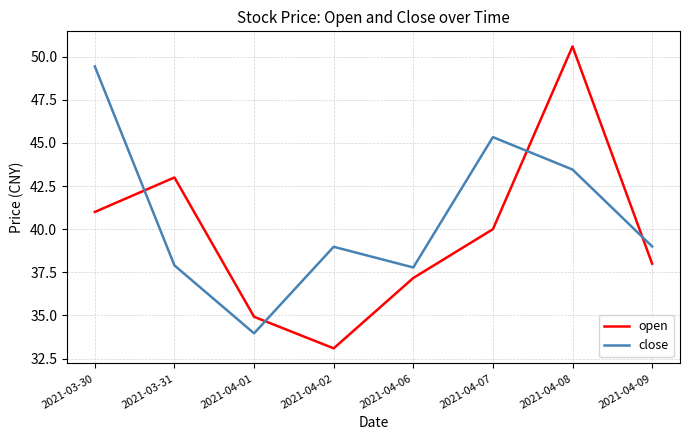

Which series has the largest range (max minus min)?

open